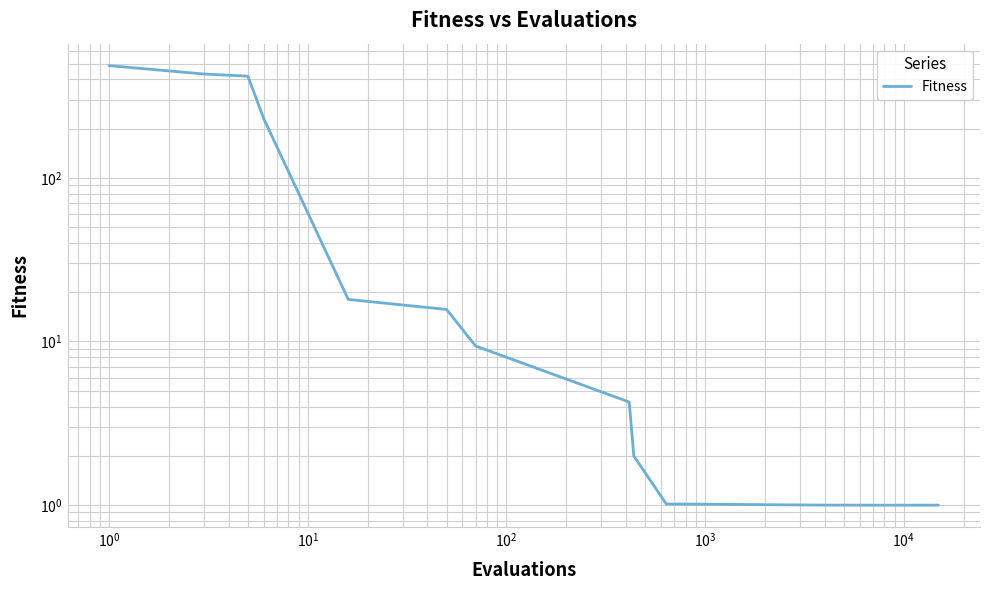

Reading left to right, transcribe all the data shown in this chart.

485.6	431.7	418.7	231.0	18.1	15.7	9.4	4.3	2.0	1.0	1.0	1.0	1.0	1.0	1.0	1.0	1.0